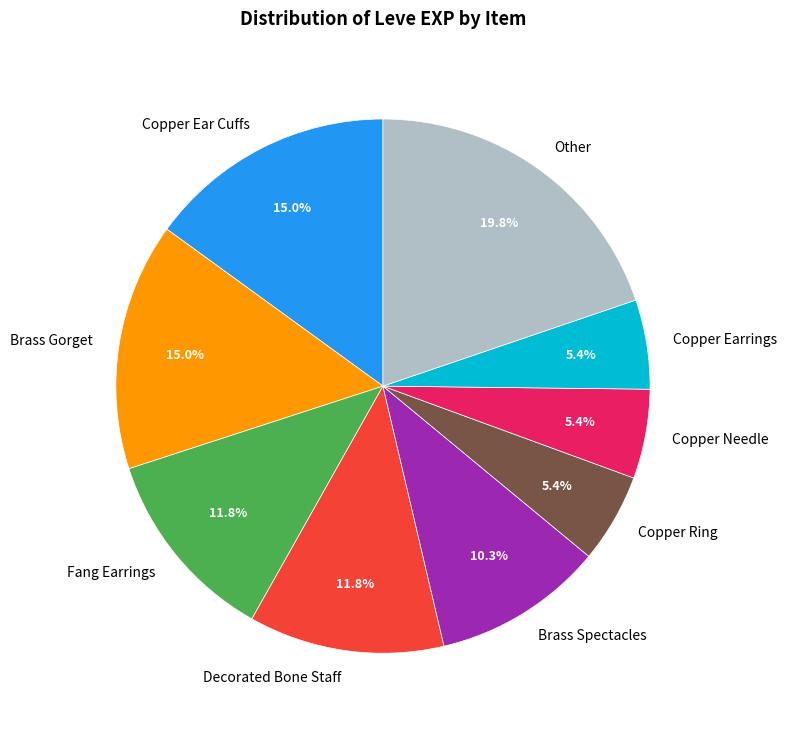

Between Copper Earrings and Brass Spectacles, which is larger?

Brass Spectacles